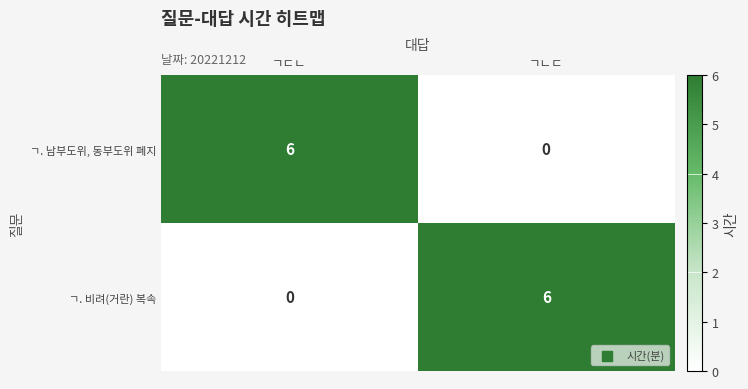

Reading left to right, extract all data points from this chart.

ㄱ. 남부도위, 동부도위 폐지: ㄱㄷㄴ=6	ㄱㄴㄷ=0
ㄱ. 비려(거란) 복속: ㄱㄷㄴ=0	ㄱㄴㄷ=6